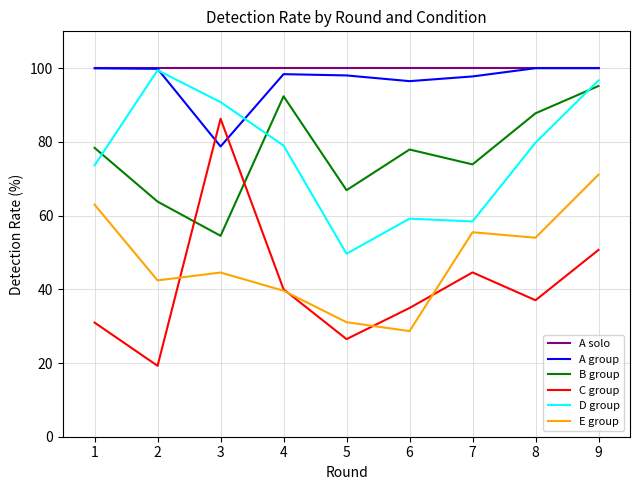

True or false: A group and C group cross at least once.

True